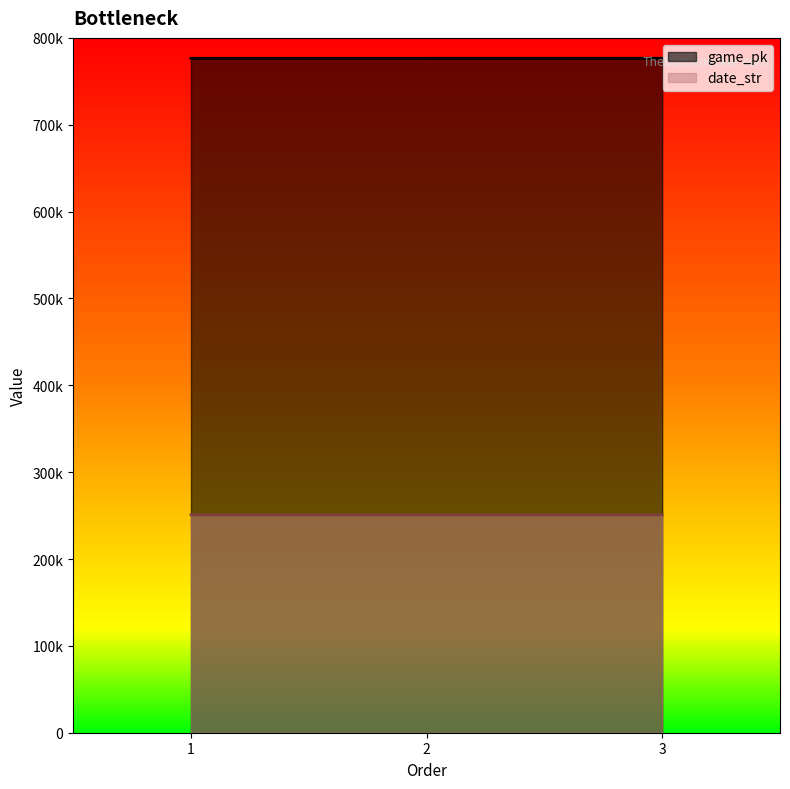

What is the difference between the maximum and minimum values in the date_str series?

71